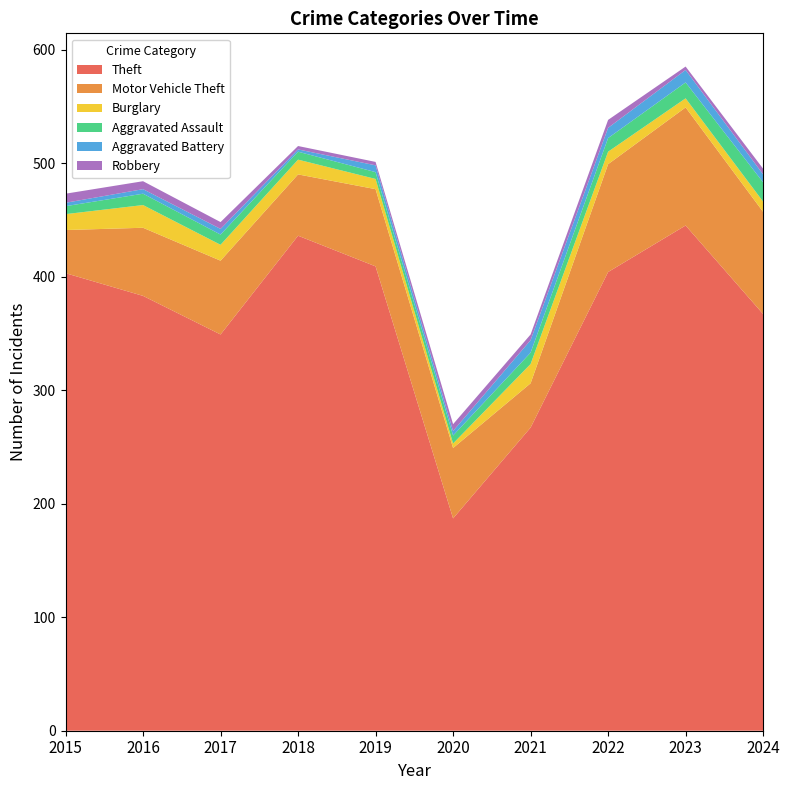

Reading right to left, transcribe all the data shown in this chart.

Theft: 2024=367	2023=445	2022=404	2021=267	2020=187	2019=409	2018=436	2017=349	2016=383	2015=403
Motor Vehicle Theft: 2024=90	2023=104	2022=95	2021=39	2020=62	2019=68	2018=54	2017=65	2016=60	2015=38
Burglary: 2024=9	2023=8	2022=11	2021=17	2020=4	2019=9	2018=13	2017=14	2016=20	2015=14
Aggravated Assault: 2024=17	2023=14	2022=12	2021=10	2020=7	2019=6	2018=7	2017=9	2016=10	2015=7
Aggravated Battery: 2024=7	2023=11	2022=9	2021=11	2020=4	2019=6	2018=2	2017=5	2016=4	2015=3
Robbery: 2024=5	2023=3	2022=7	2021=5	2020=6	2019=3	2018=3	2017=6	2016=7	2015=8